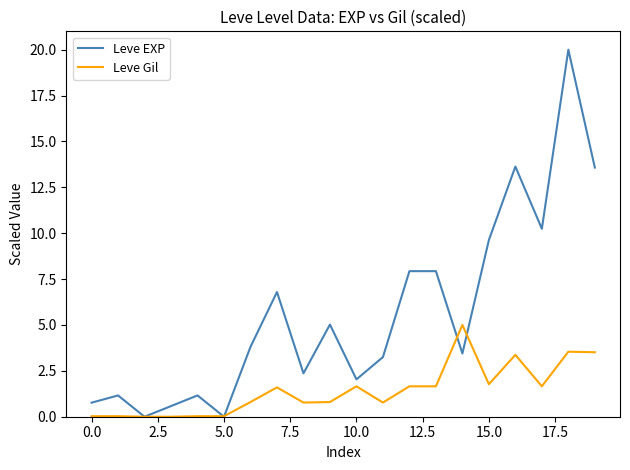

Rank the series by their maximum value, from lowest to highest.

Leve Gil, Leve EXP